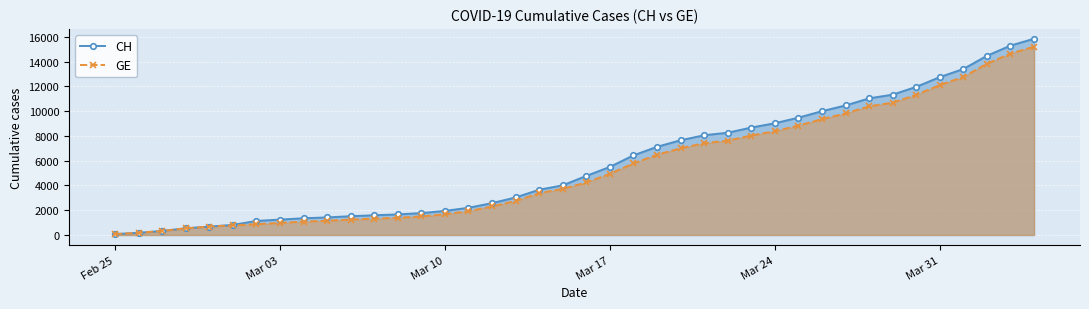

Which series has the largest range (max minus min)?

CH